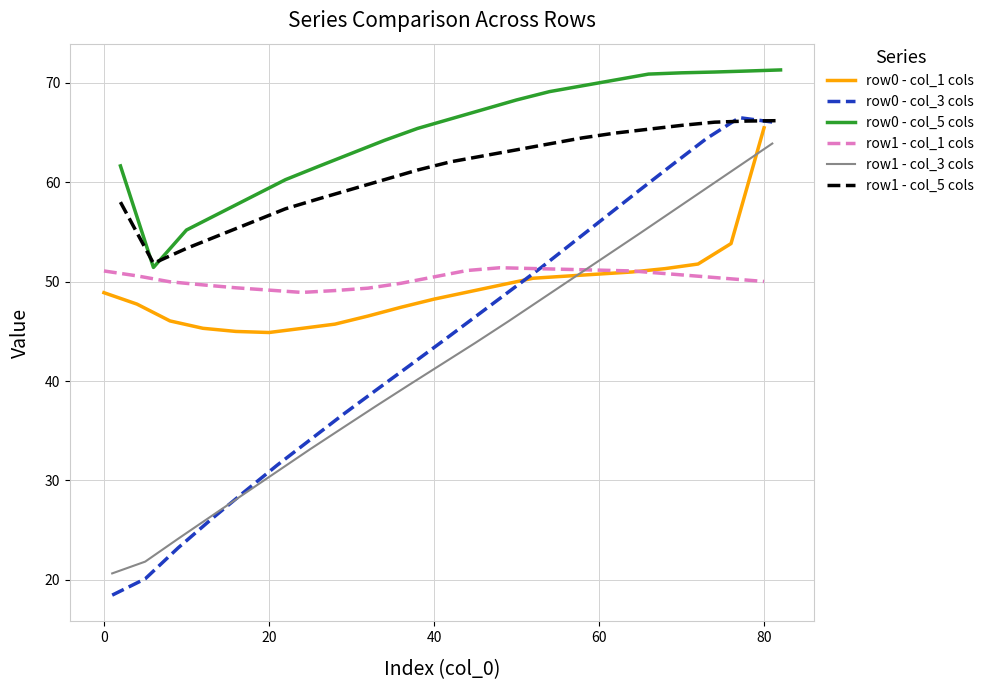

The value of row1 - col_5 cols at 14 is 88.0. True or false?

False